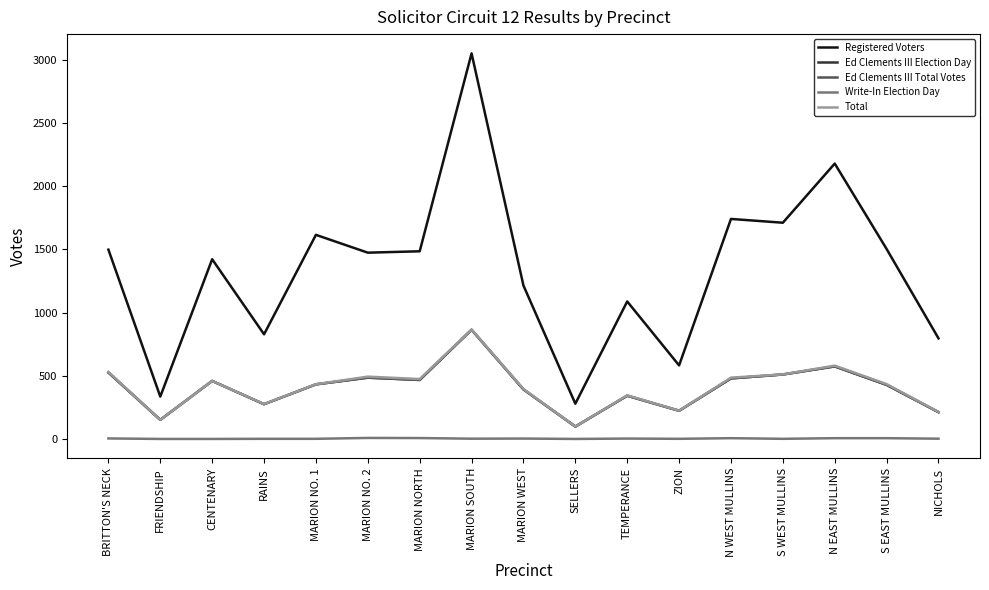

Is this an area chart (filled region under the line)?

No